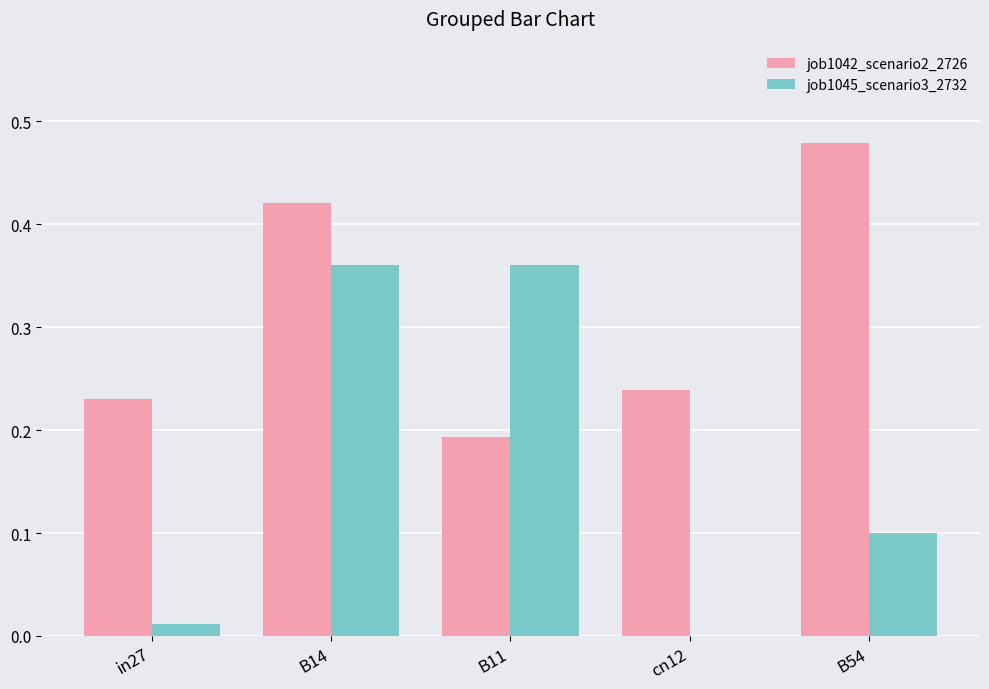

Which label corresponds to the largest value in the chart?

B54